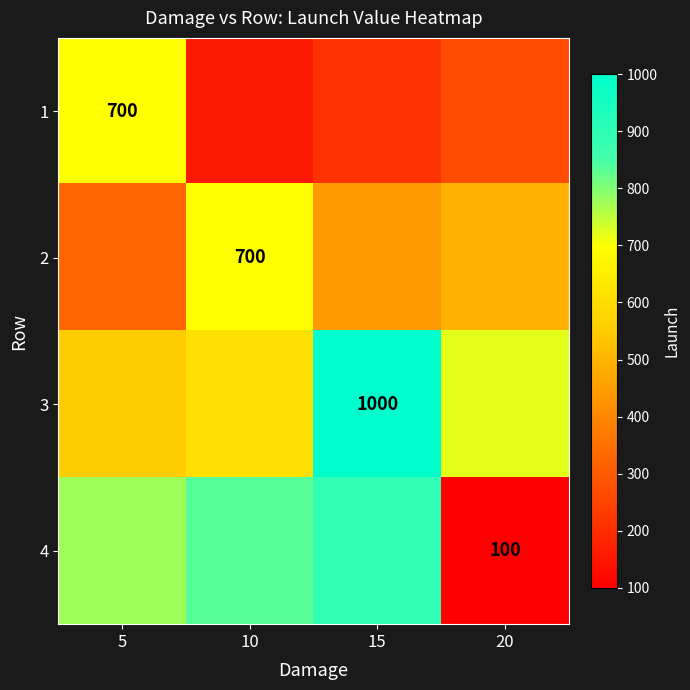

At which label does 2 first exceed 493?

10